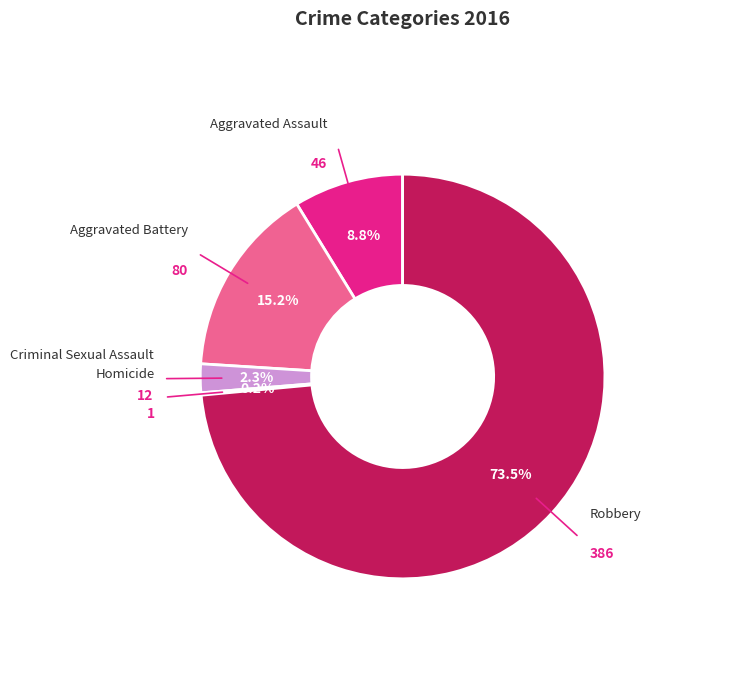

To the nearest percent, what is the combined percentage of Aggravated Assault and Criminal Sexual Assault?

11%